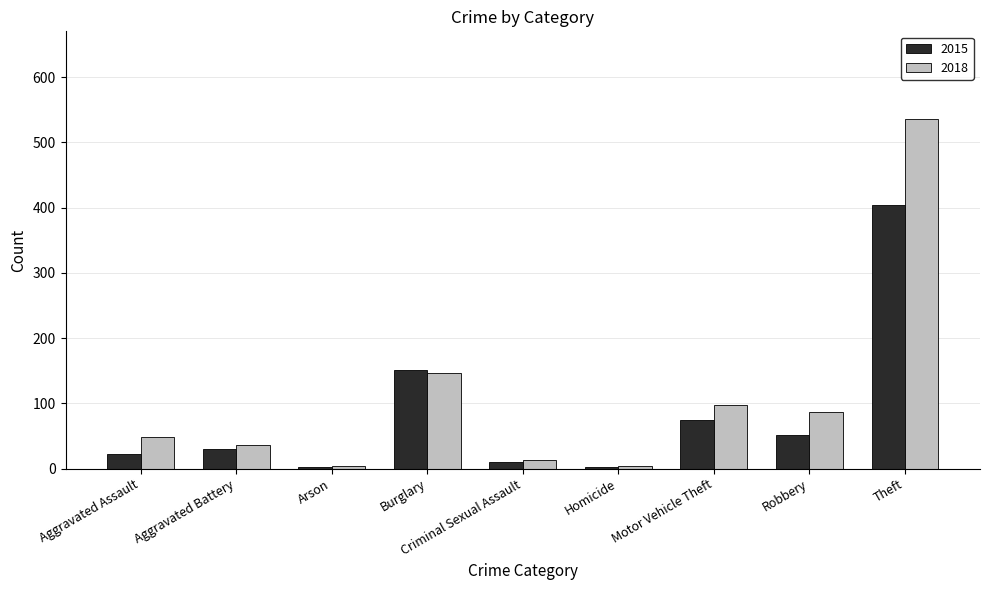

What are all the series names shown in the legend?

2015, 2018